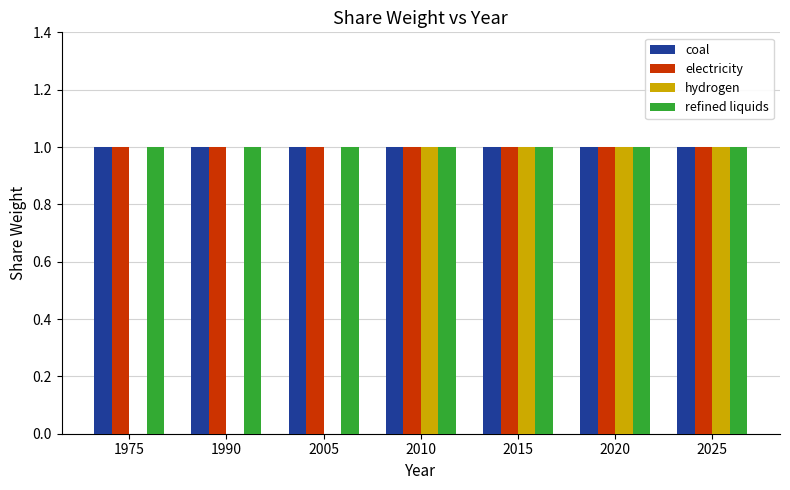

Which series changed the most between 1990 and 2015?

hydrogen